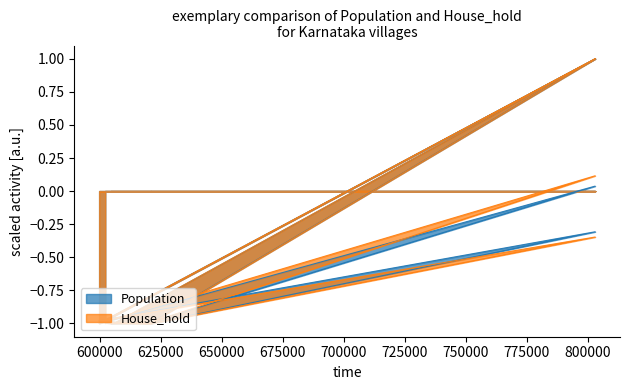

Rank the series at 606614 from highest to lowest value.

House_hold, Population